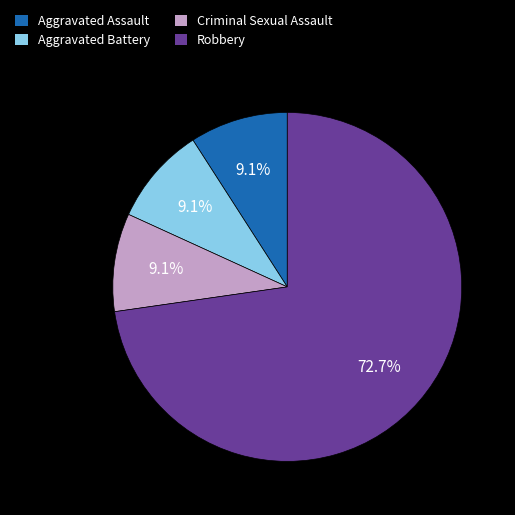

Which slice represents more than half of the pie?

Robbery